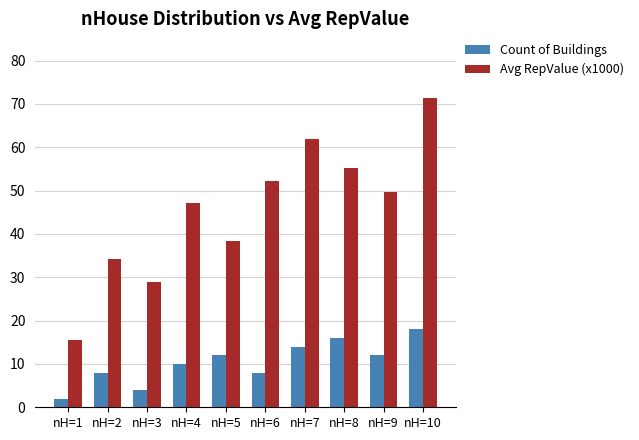

Rank the series by their average value, from lowest to highest.

Count of Buildings, Avg RepValue (x1000)